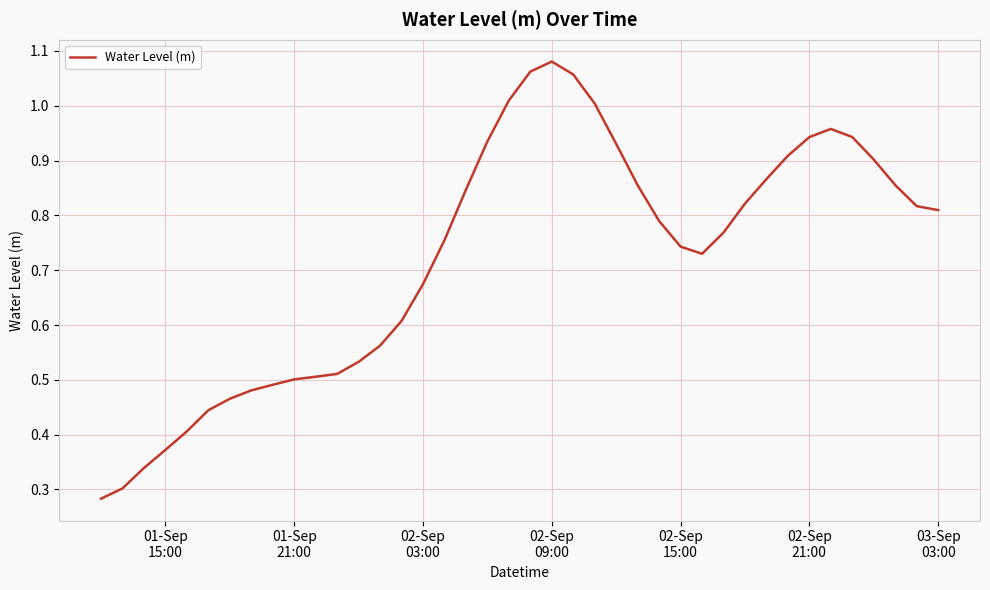

How many lines are shown in the chart?

1